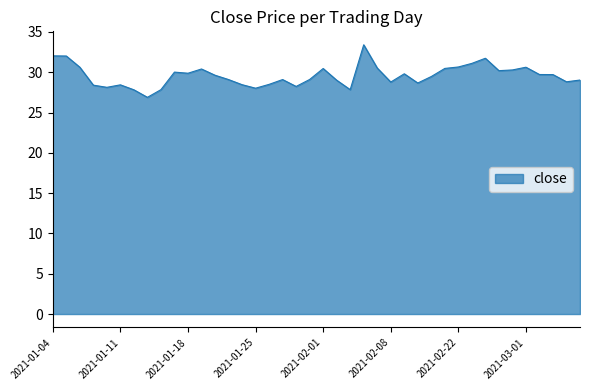

How many series are shown in this chart?

1